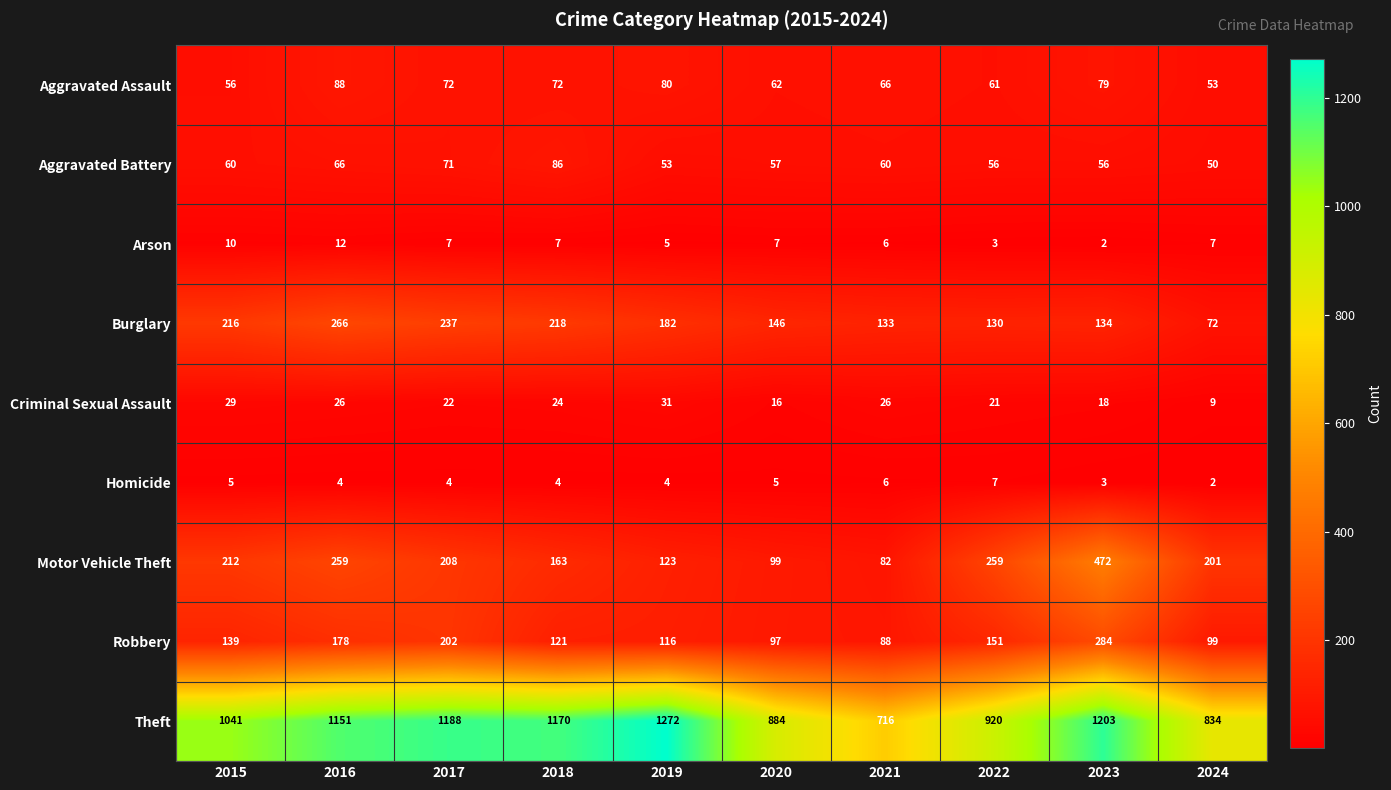

Count the number of categories in the chart.

10